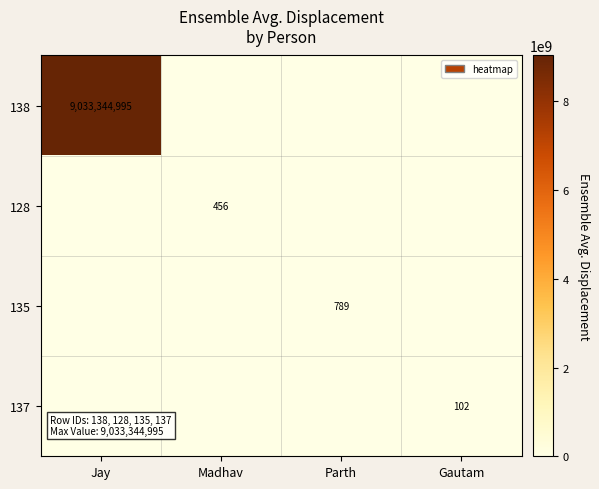

The value of 138 at Jay is 9033344995. True or false?

True